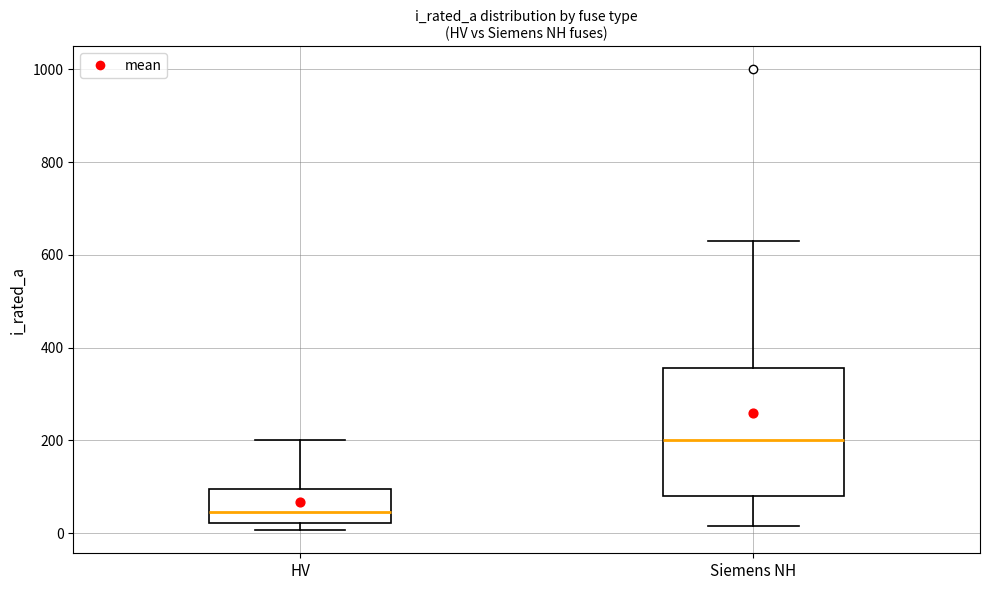

Reading left to right, transcribe this box plot: for each box, give where its median line is, the range the box spans, and where its two whiskers end, as read against the y-axis. The values are not printed on the chart, so give them approximately, as read against the axis.

HV: median 40, box 20 to 100, whiskers 0 to 200
Siemens NH: median 200, box 80 to 360, whiskers 20 to 640